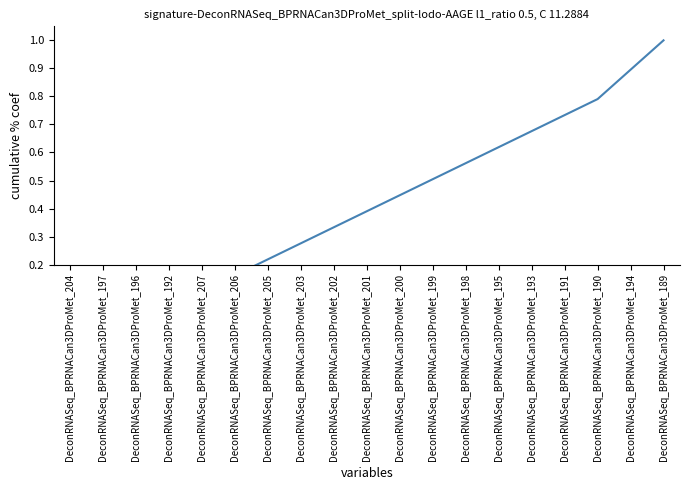

Rank the categories by value from lowest to highest.

DeconRNASeq_BPRNACan3DProMet_204, DeconRNASeq_BPRNACan3DProMet_197, DeconRNASeq_BPRNACan3DProMet_196, DeconRNASeq_BPRNACan3DProMet_192, DeconRNASeq_BPRNACan3DProMet_207, DeconRNASeq_BPRNACan3DProMet_206, DeconRNASeq_BPRNACan3DProMet_205, DeconRNASeq_BPRNACan3DProMet_203, DeconRNASeq_BPRNACan3DProMet_202, DeconRNASeq_BPRNACan3DProMet_201, DeconRNASeq_BPRNACan3DProMet_200, DeconRNASeq_BPRNACan3DProMet_199, DeconRNASeq_BPRNACan3DProMet_198, DeconRNASeq_BPRNACan3DProMet_195, DeconRNASeq_BPRNACan3DProMet_193, DeconRNASeq_BPRNACan3DProMet_191, DeconRNASeq_BPRNACan3DProMet_190, DeconRNASeq_BPRNACan3DProMet_194, DeconRNASeq_BPRNACan3DProMet_189